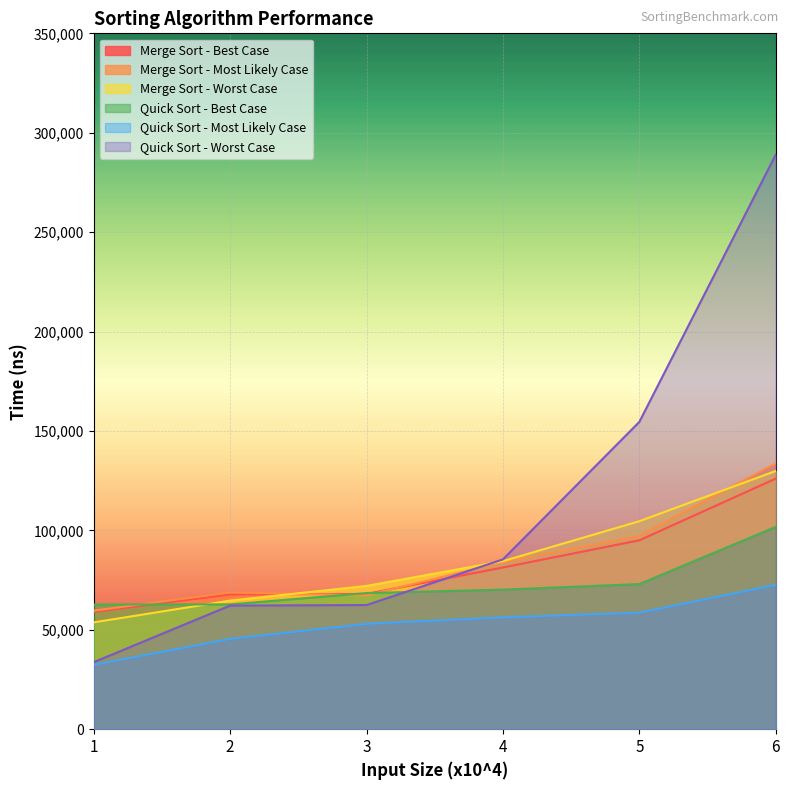

Is the value of Quick Sort - Worst Case at 5 greater than the value of Merge Sort - Most Likely Case at 2?

Yes